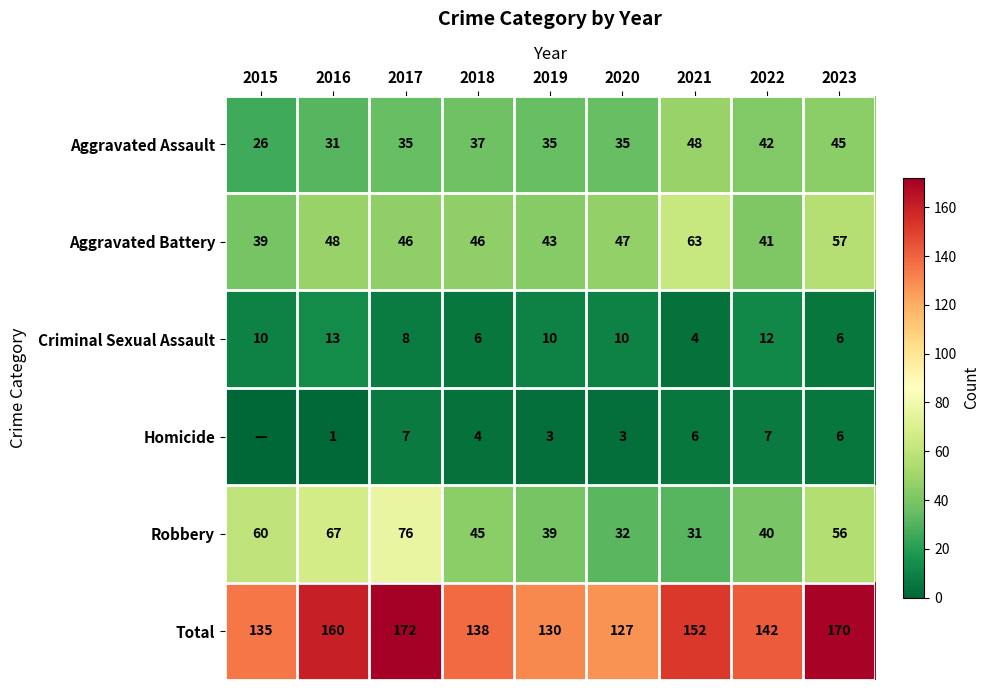

Rank the series at 2017 from highest to lowest value.

Total, Robbery, Aggravated Battery, Aggravated Assault, Criminal Sexual Assault, Homicide